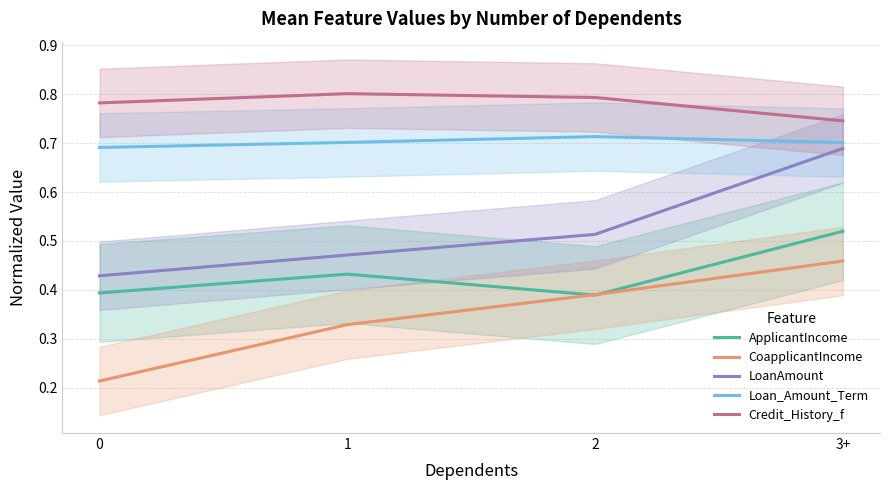

Reading right to left, transcribe all the data shown in this chart.

ApplicantIncome: 0.5	0.4	0.4	0.4
CoapplicantIncome: 0.5	0.4	0.3	0.2
LoanAmount: 0.7	0.5	0.5	0.4
Loan_Amount_Term: 0.7	0.7	0.7	0.7
Credit_History_f: 0.7	0.8	0.8	0.8